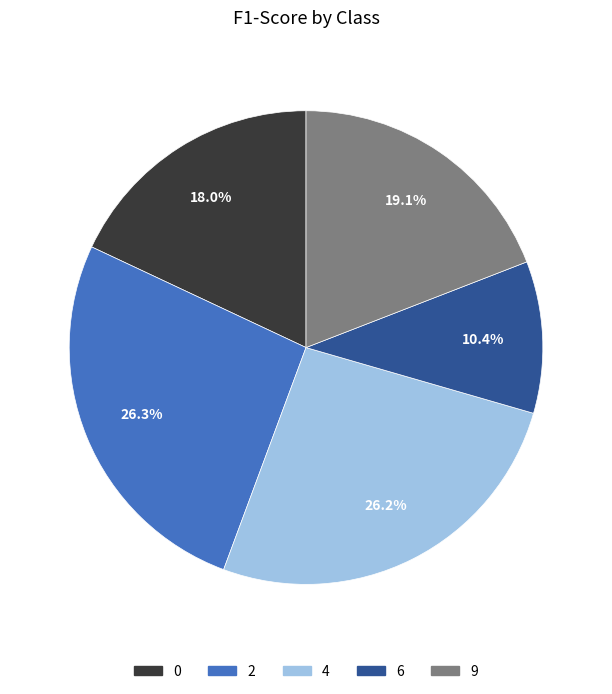

To the nearest percent, what is the difference between the largest and smallest slice percentages?

16%